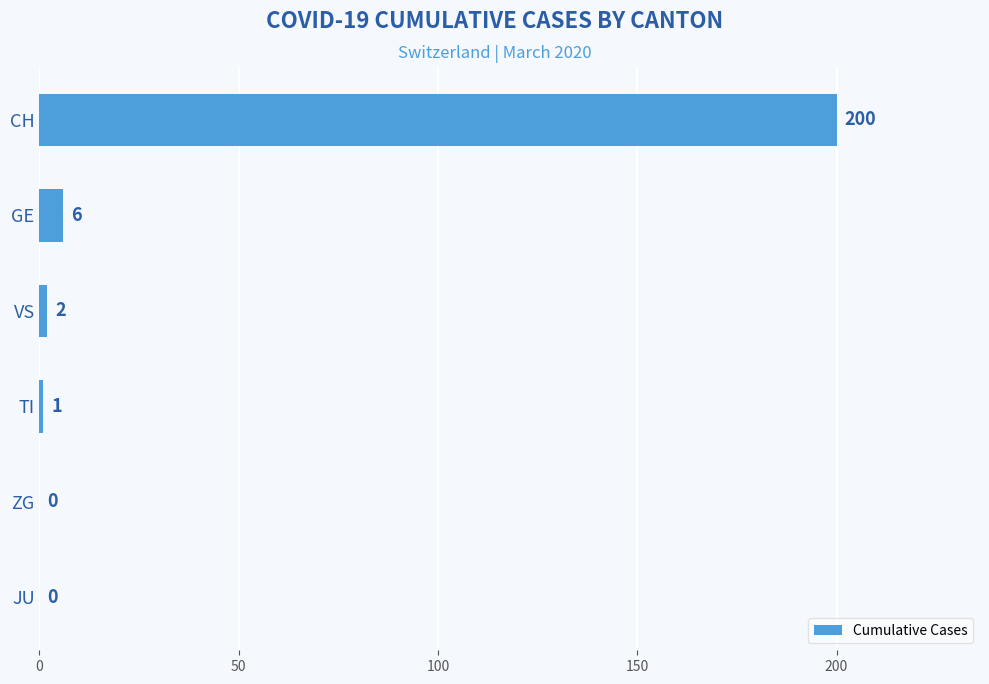

Between CH and VS, which is larger?

CH